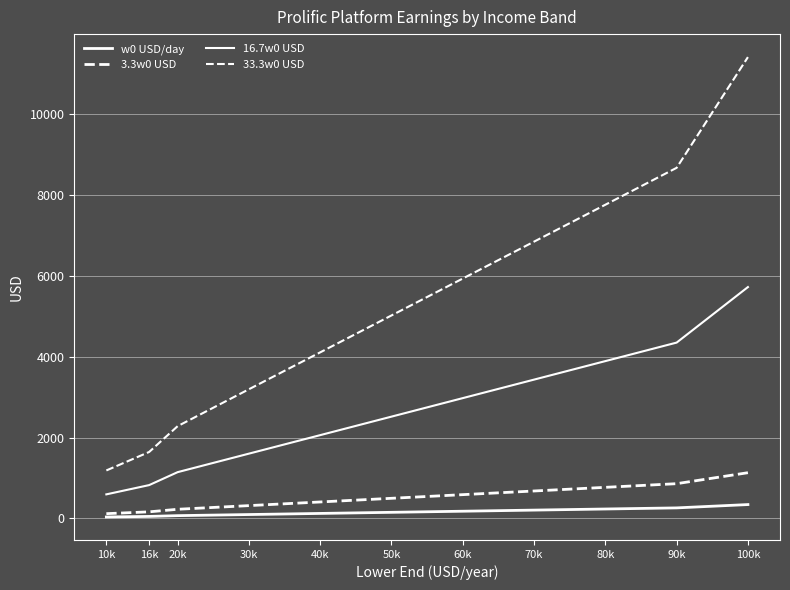

What is the lowest value of the 16.7w0 USD series?

594.8